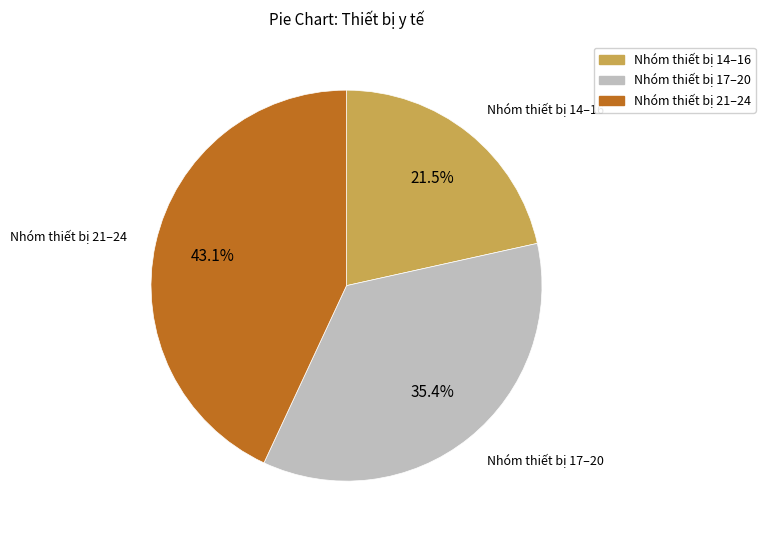

Is there a majority slice in this chart?

No